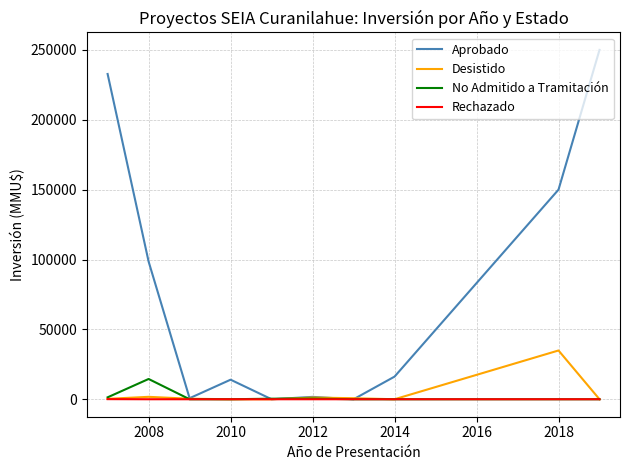

What is the highest value of the Aprobado series?

250000